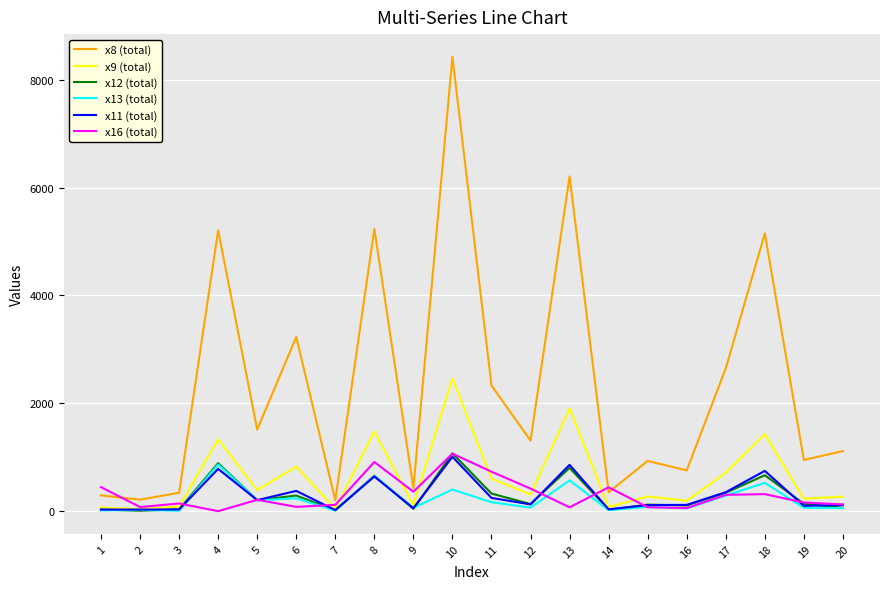

True or false: x12 (total) and x8 (total) cross at least once.

False